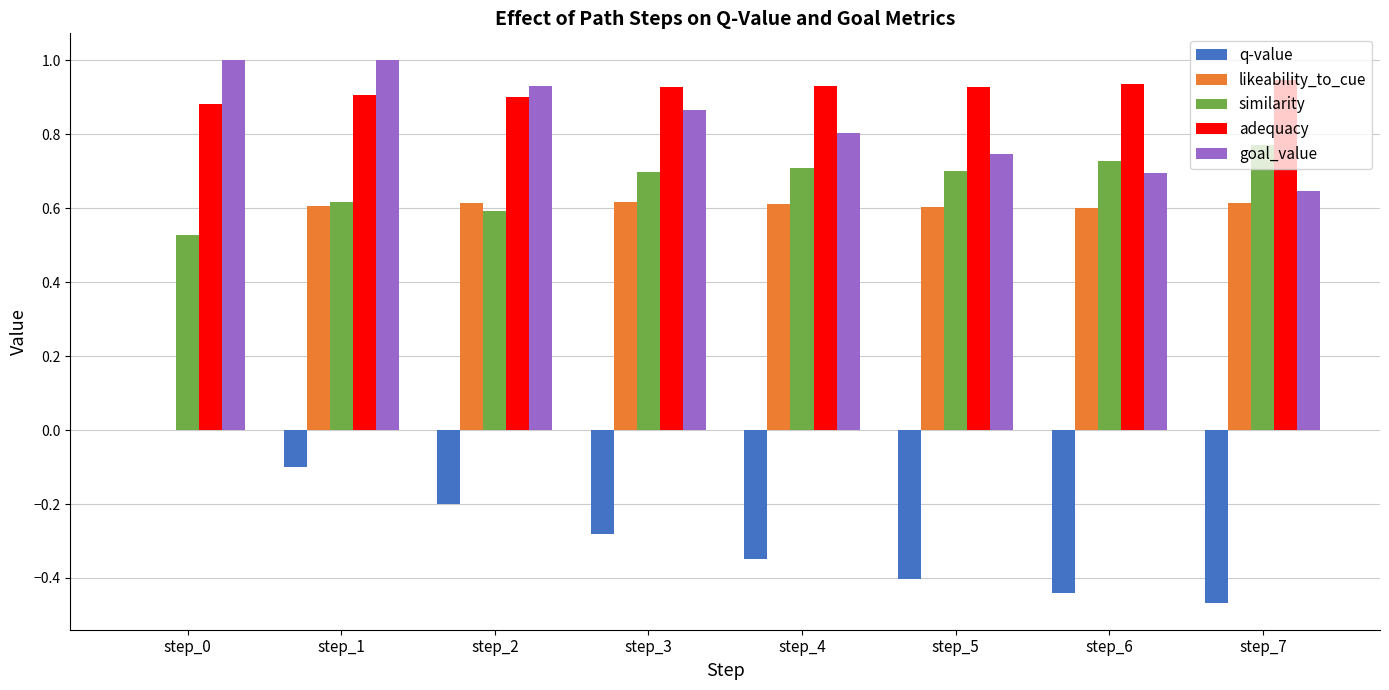

What is the sum of the adequacy values at step_4 and step_7?

1.9